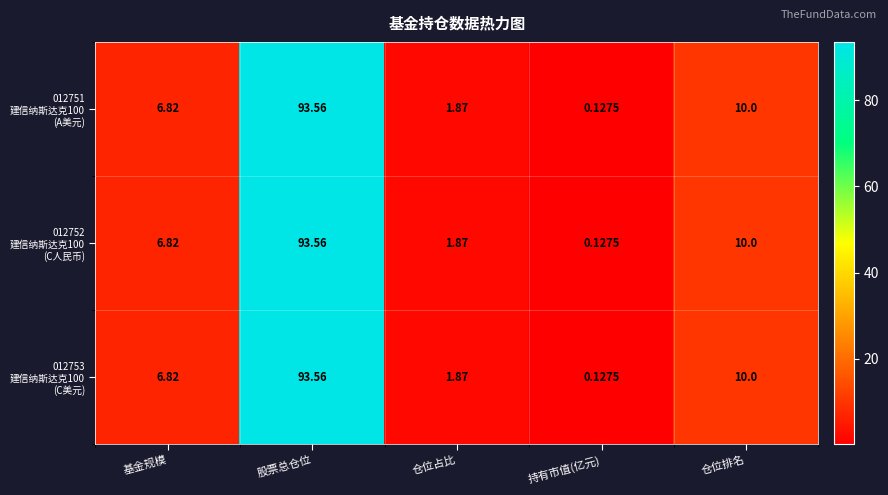

At which category is the sum across all series the highest?

股票总仓位